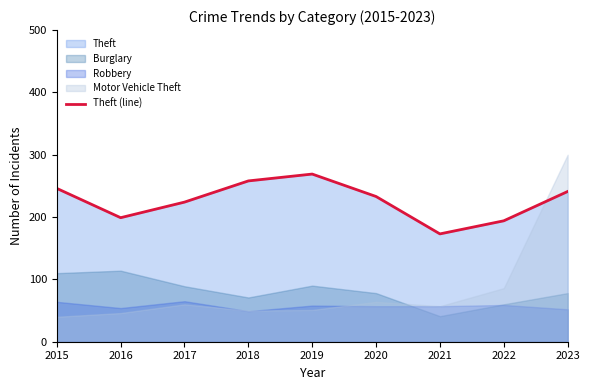

What is the value of the 2nd point from the left?

199